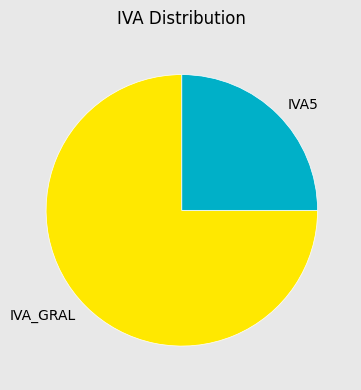

Do IVA_GRAL and IVA5 together represent more than half of the pie?

Yes